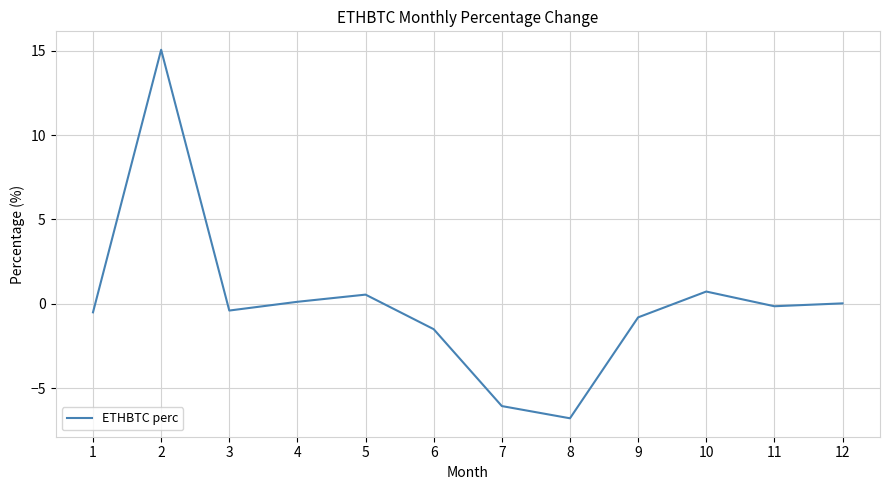

What is the difference between the maximum and minimum values?

21.8